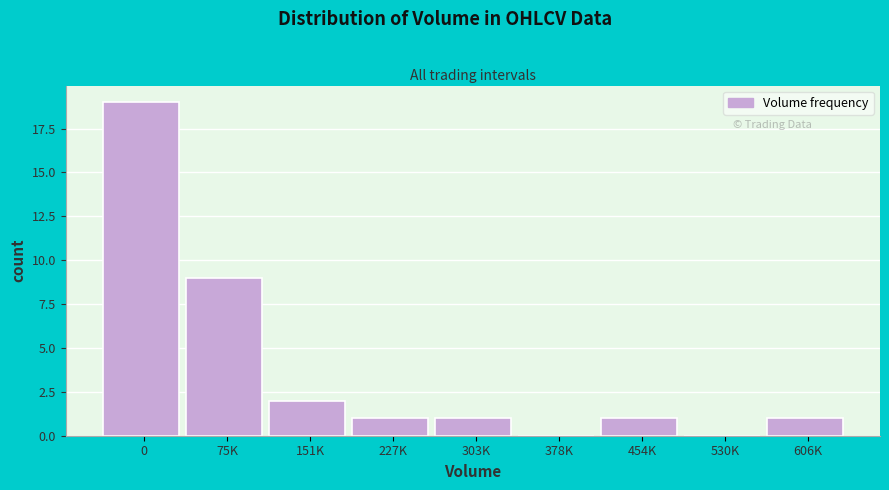

Reading left to right, what are all the values shown in this chart?

0=19	75K=9	151K=2	227K=1	303K=1	378K=0	454K=1	530K=0	606K=1